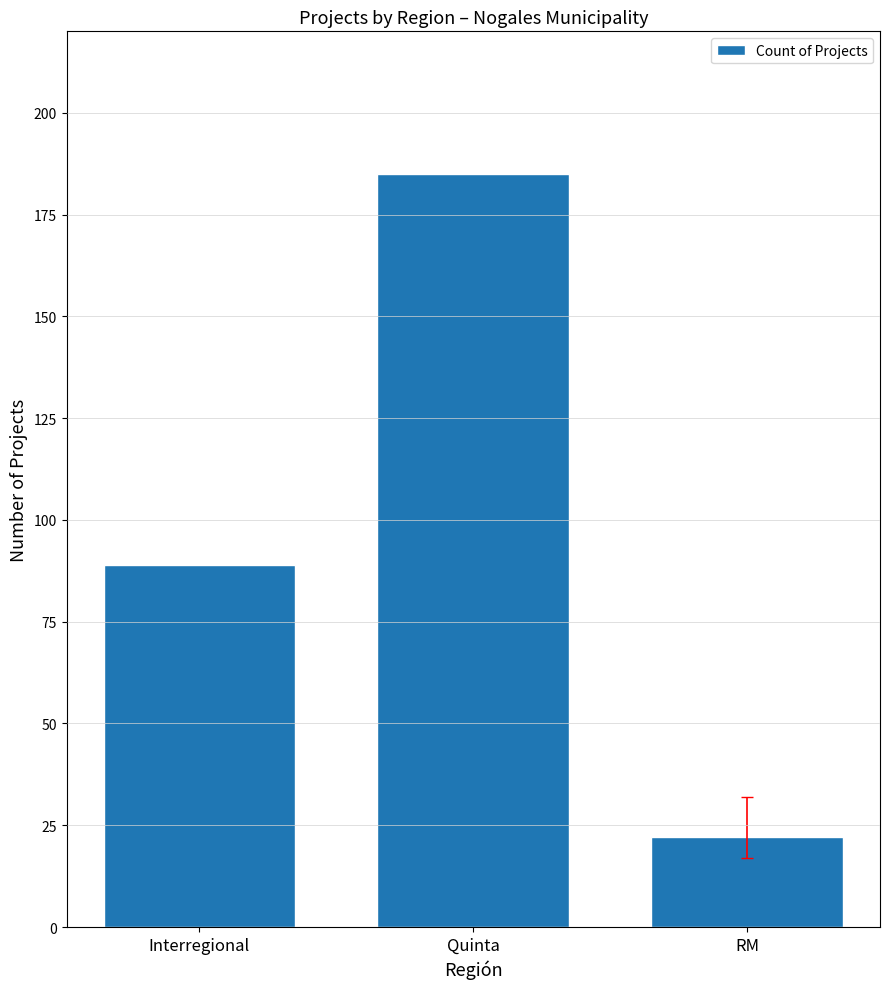

Are the bars grouped side by side (vs. stacked)?

No